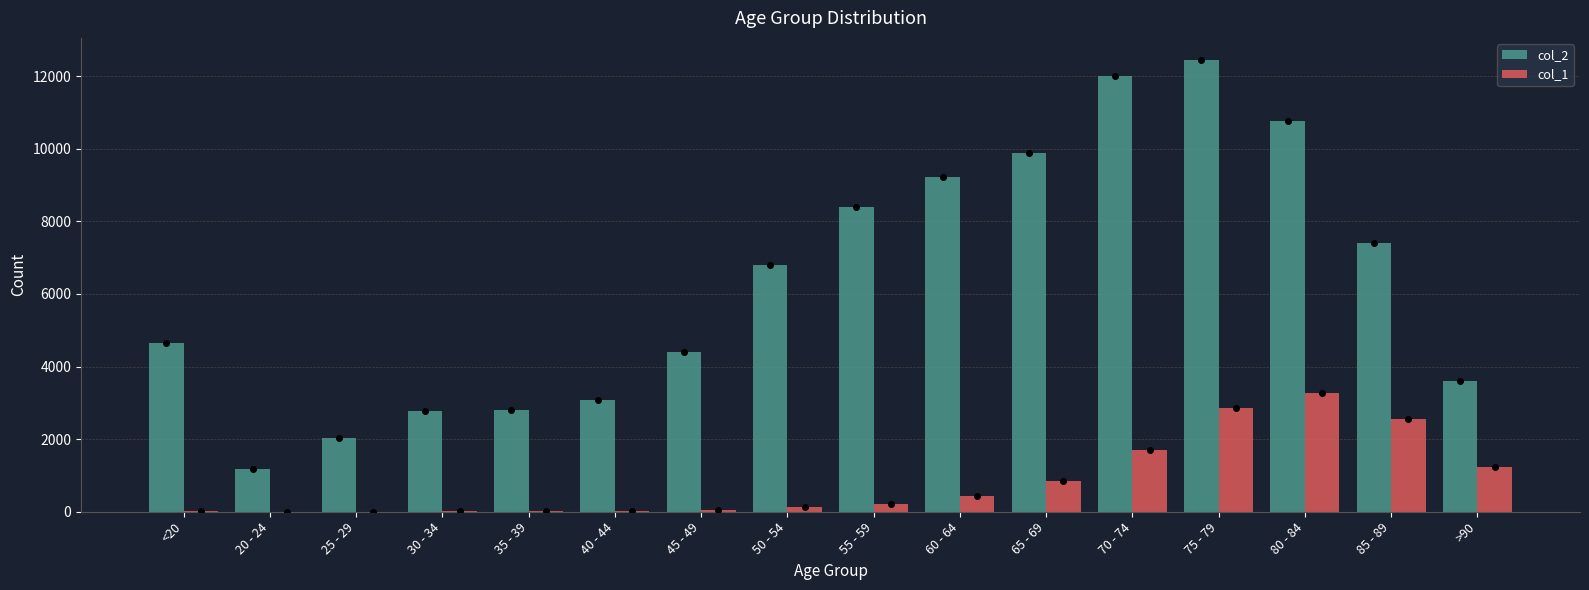

How many categories are shown in the chart?

16